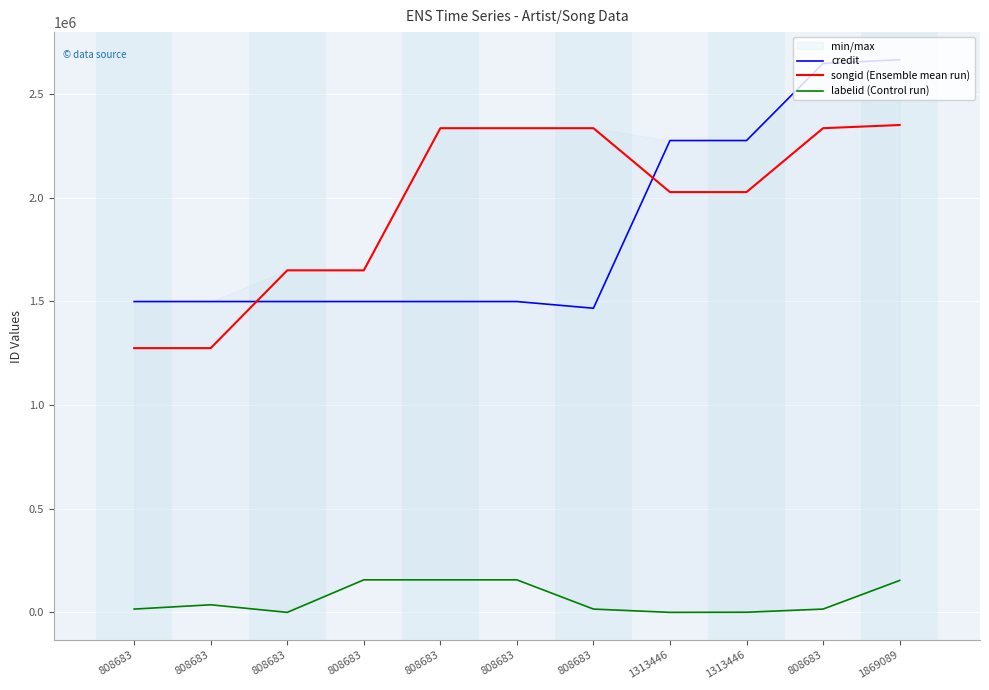

What is the minimum value shown in the chart?

-1